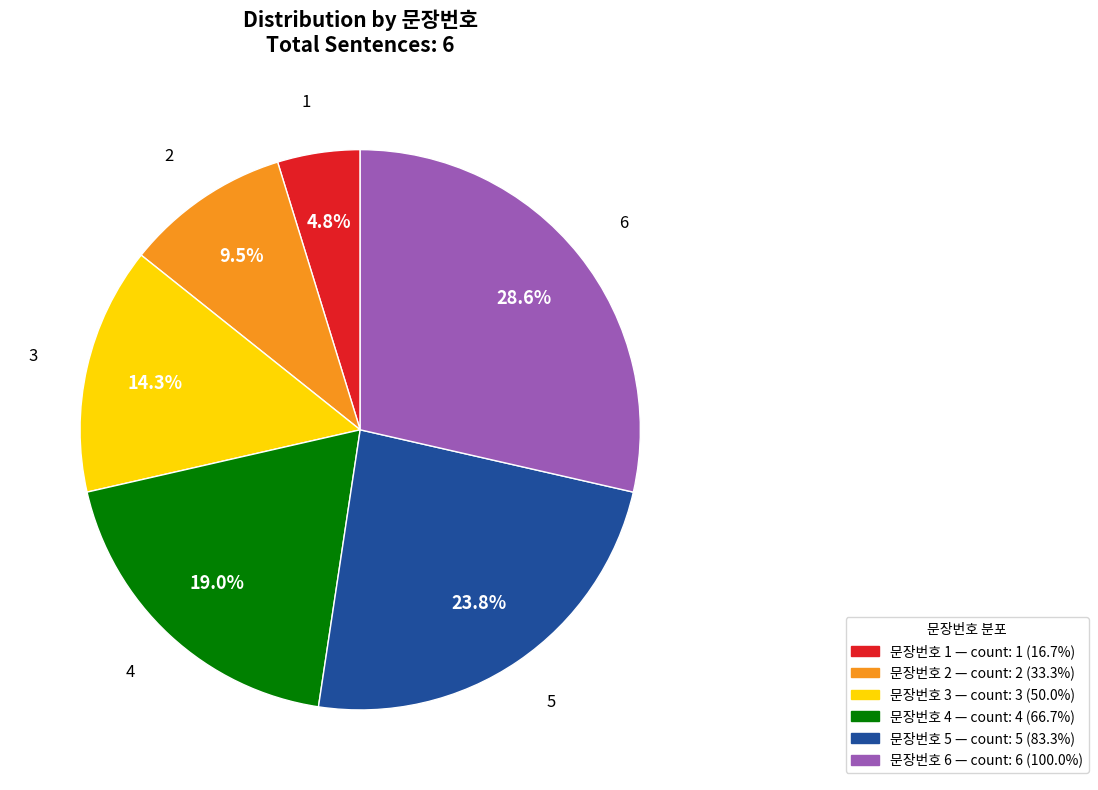

To the nearest percent, what is the average slice percentage?

17%